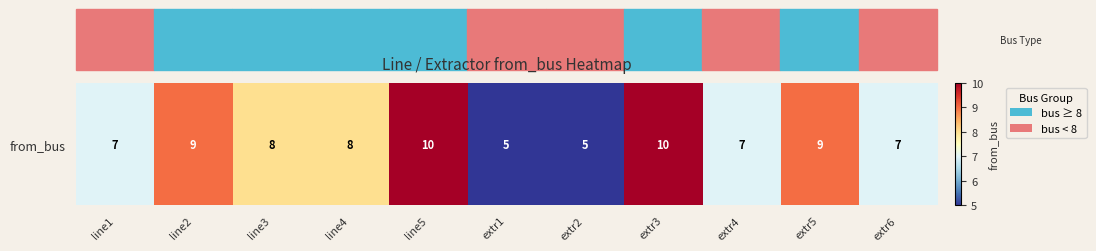

Rank the categories by value from highest to lowest.

line5, extr3, line2, extr5, line3, line4, line1, extr4, extr6, extr1, extr2